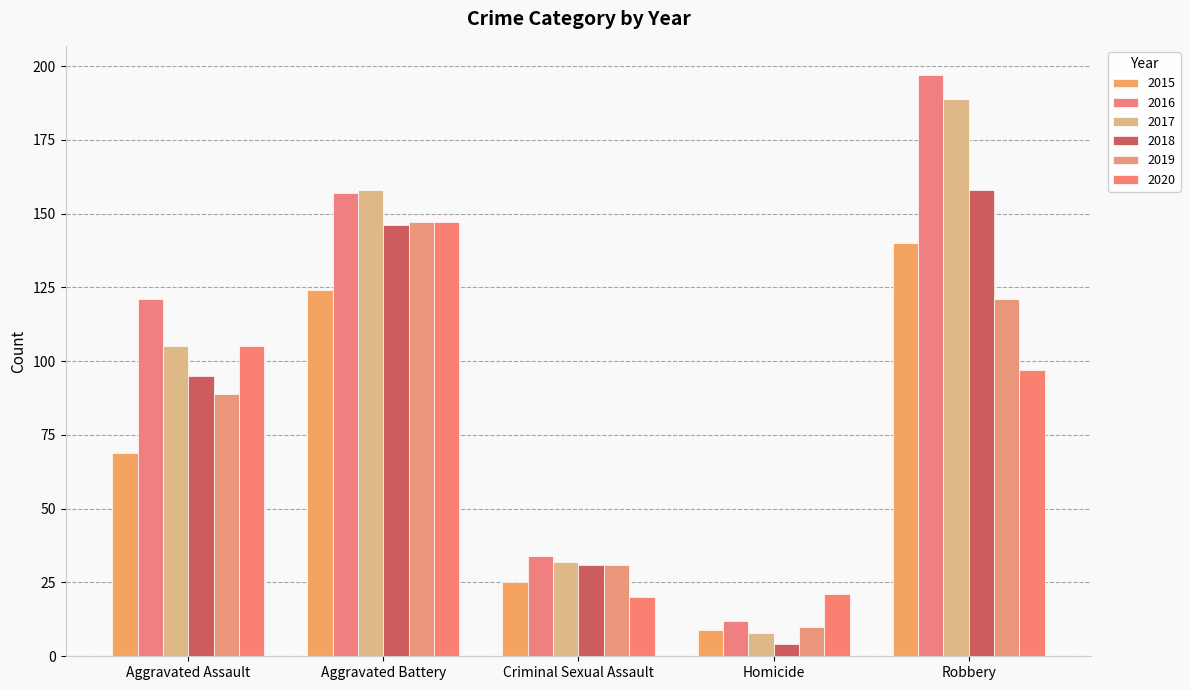

How many values in the 2020 series are below 97?

2